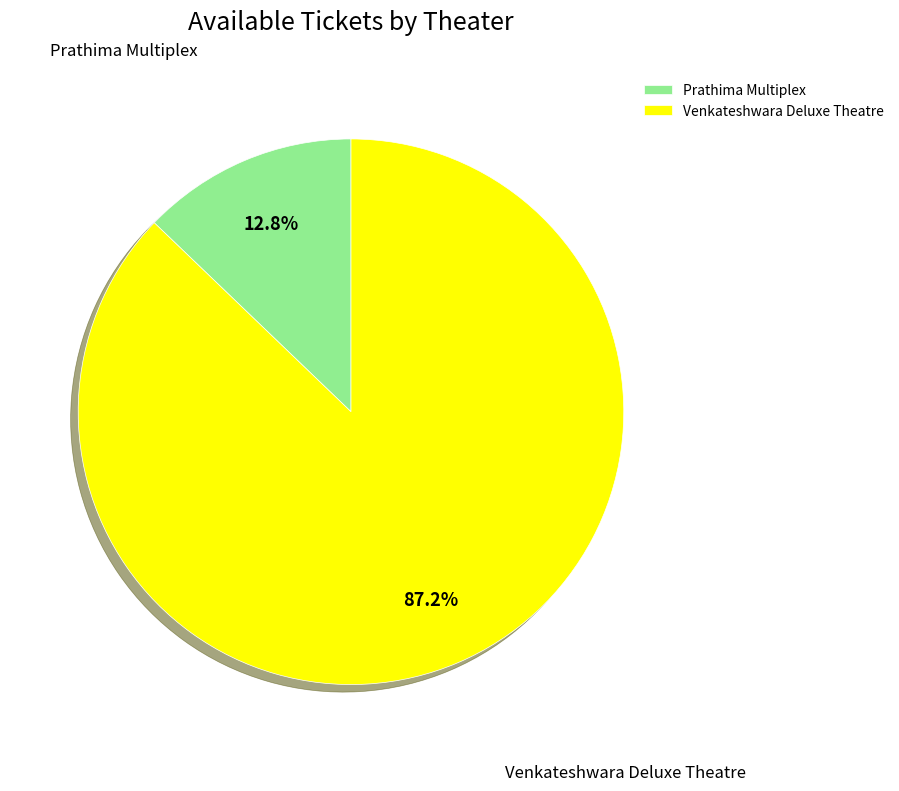

Combined, do Venkateshwara Deluxe Theatre and Prathima Multiplex account for over 50%?

Yes